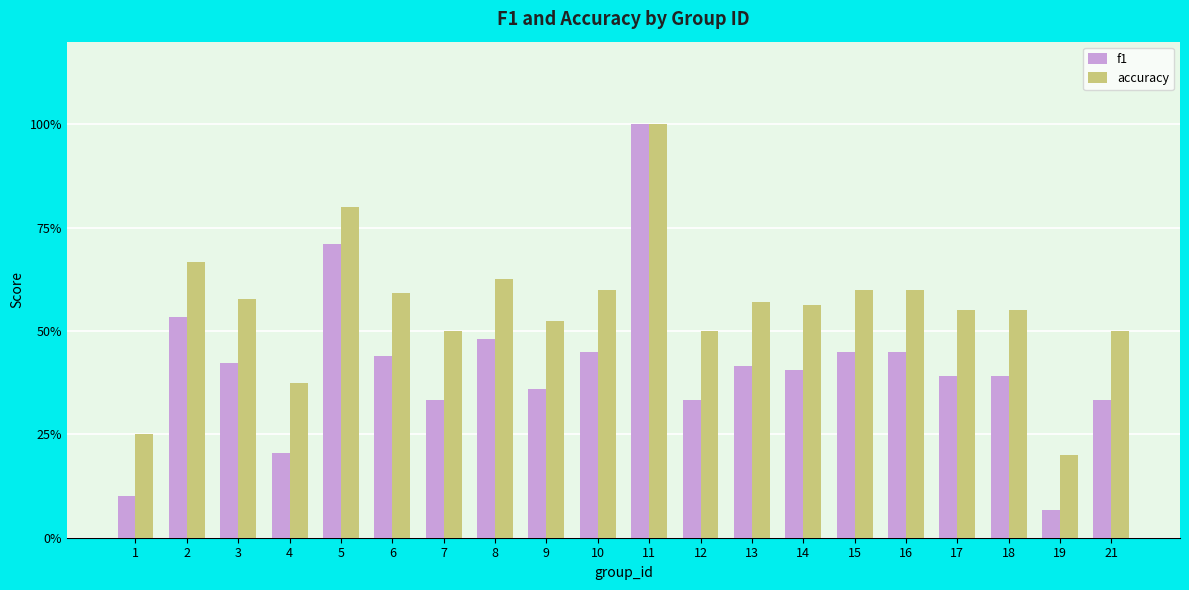

Does the chart contain stacked bars?

No